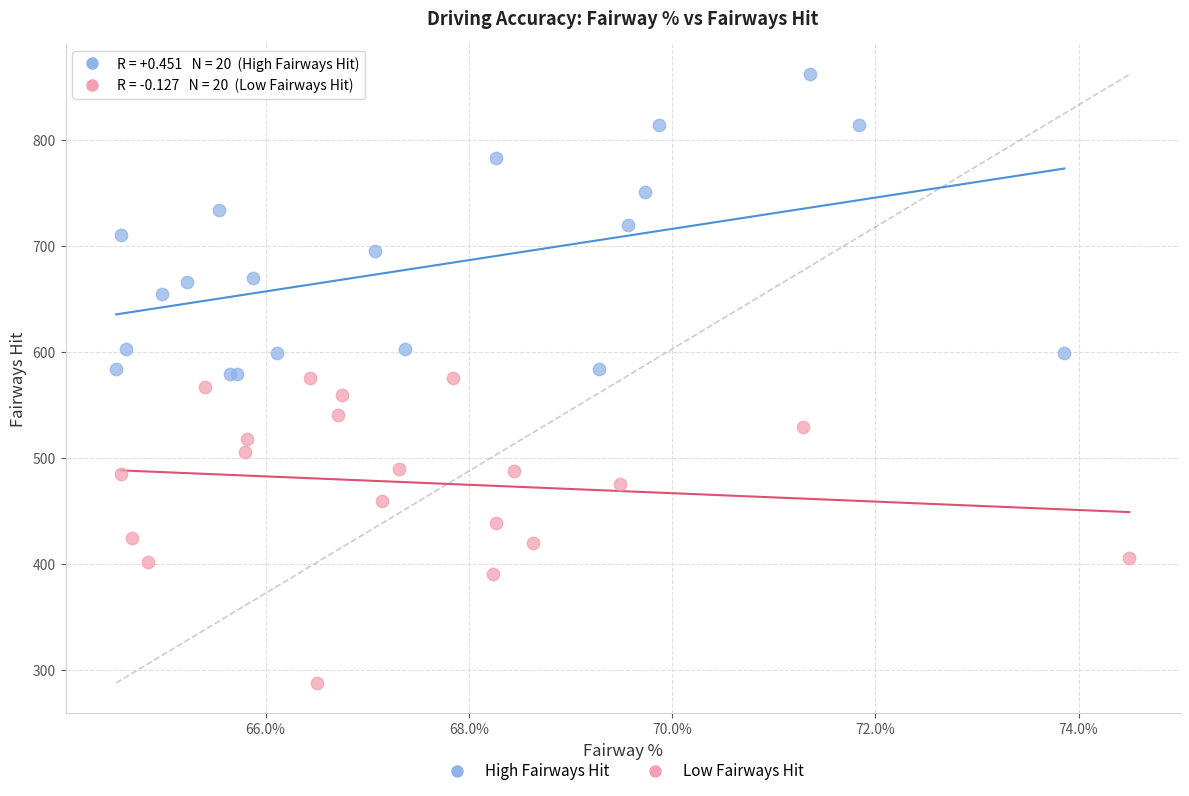

Which series contains the highest Y value?

High Fairways Hit